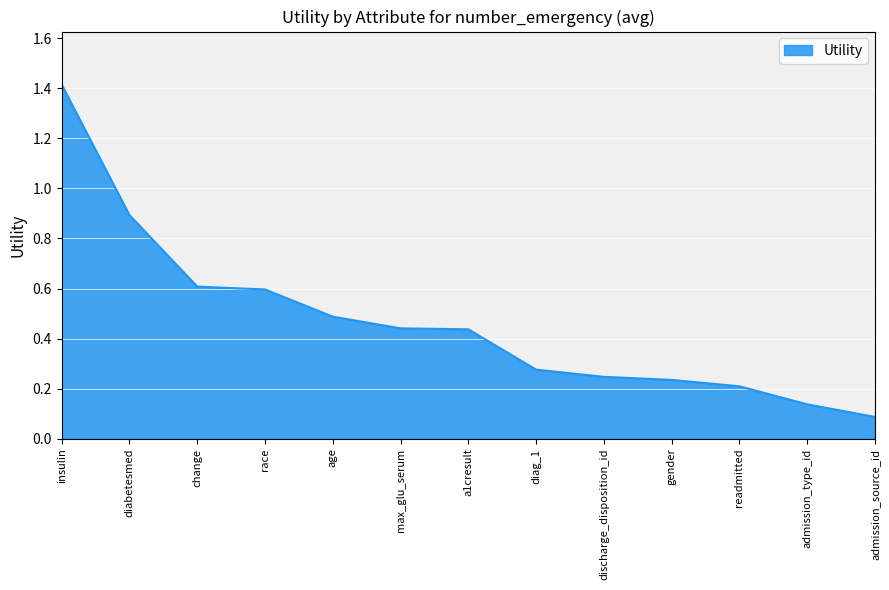

Which has a higher value, max_glu_serum or gender?

max_glu_serum